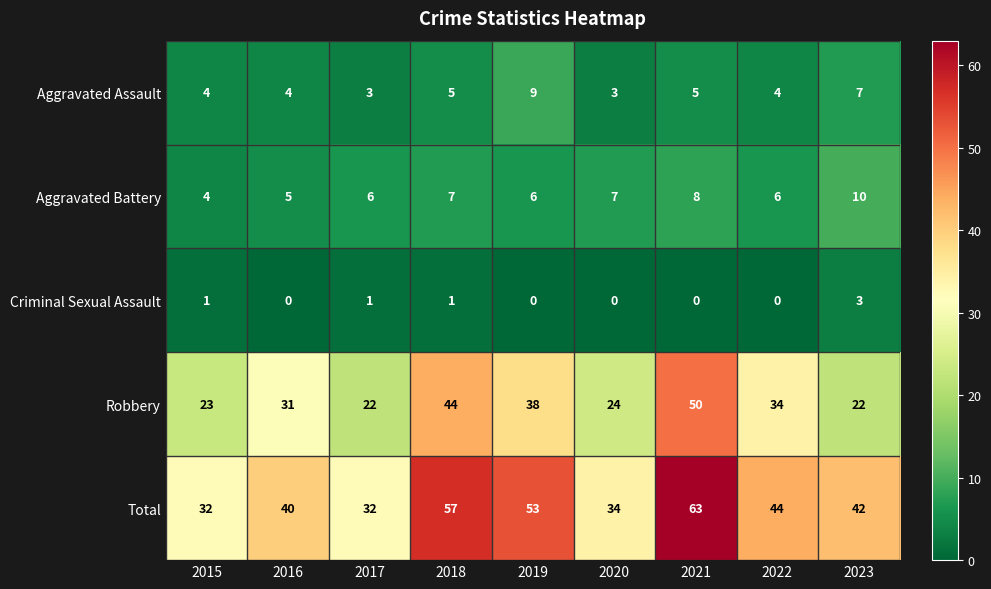

At 2018, list the series in order from largest to smallest.

Total, Robbery, Aggravated Battery, Aggravated Assault, Criminal Sexual Assault